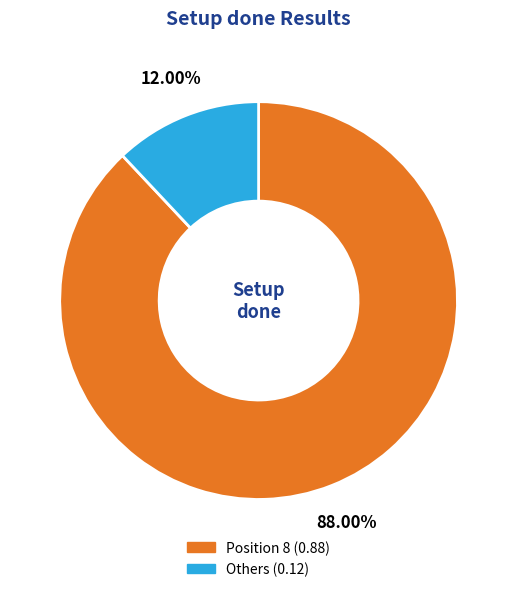

Does any single category account for the majority?

Yes